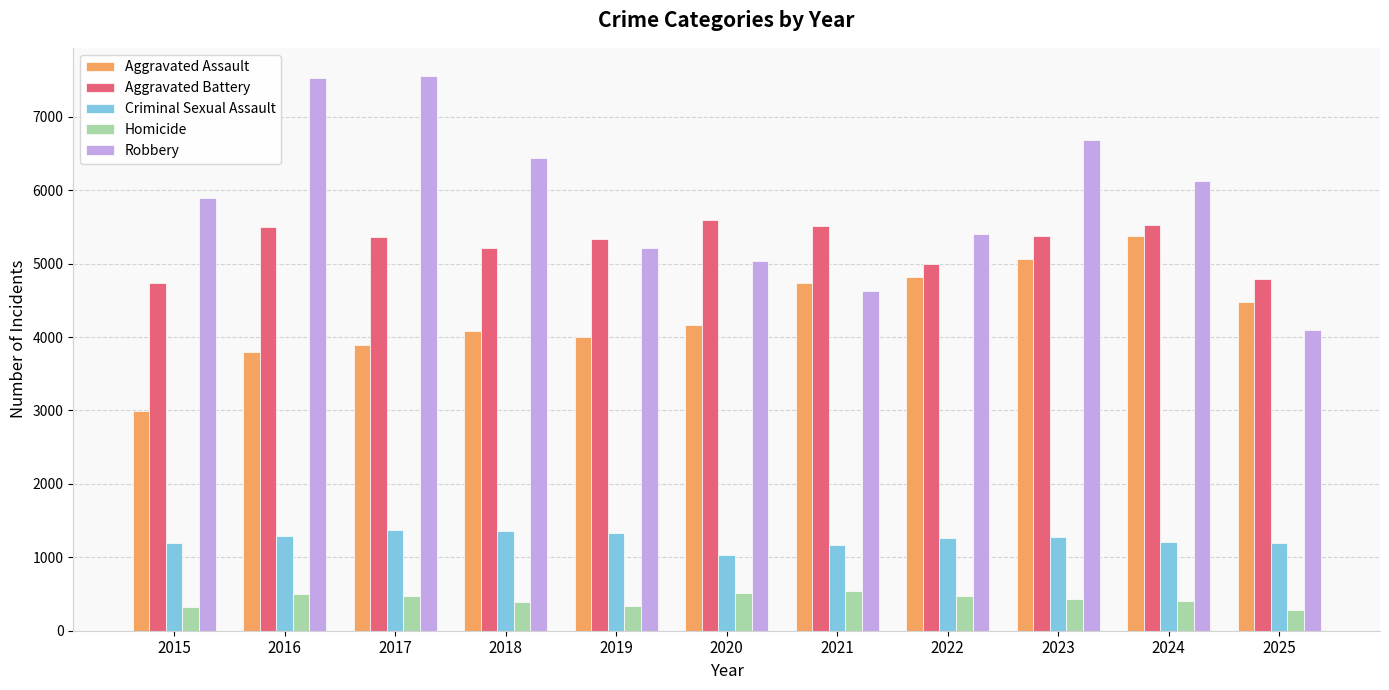

At 2024, list the series in order from smallest to largest.

Homicide, Criminal Sexual Assault, Aggravated Assault, Aggravated Battery, Robbery